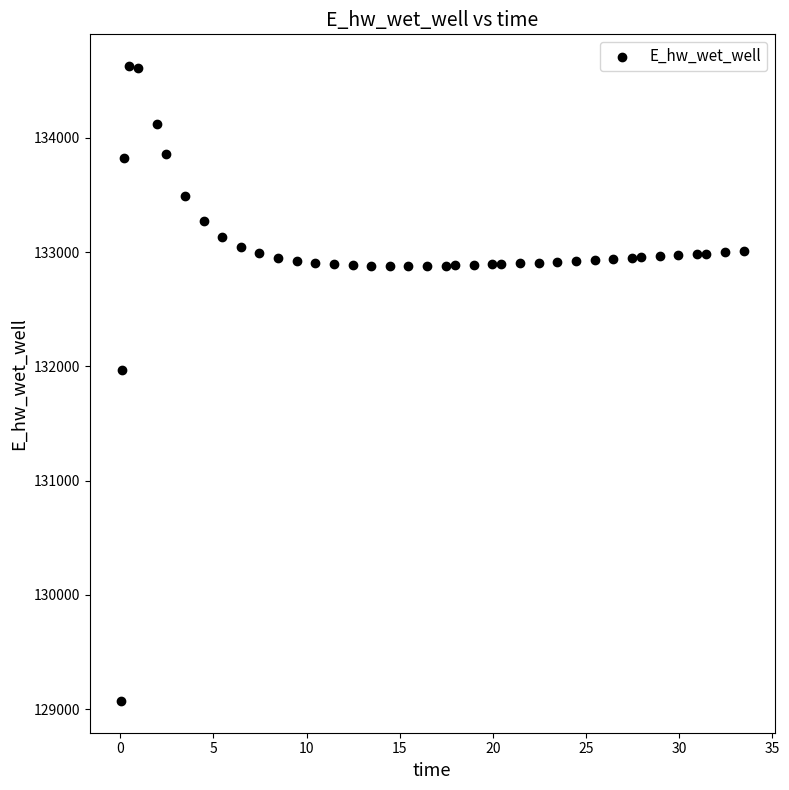

What is the range of X values (max minus min)?

33.4